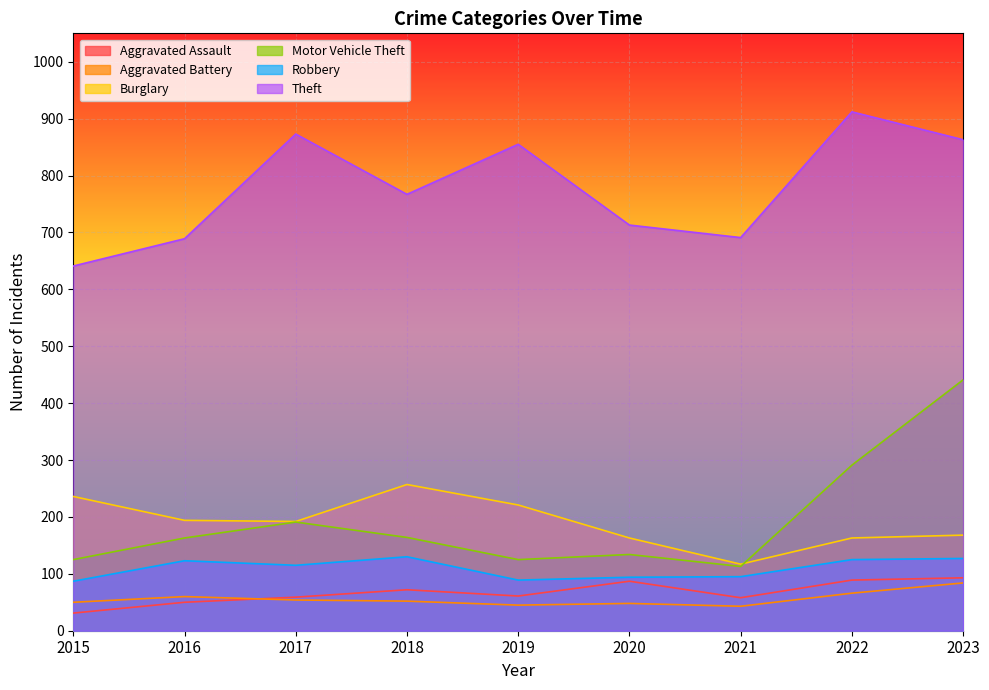

Is it true that Aggravated Assault equals 25 at 2019?

False